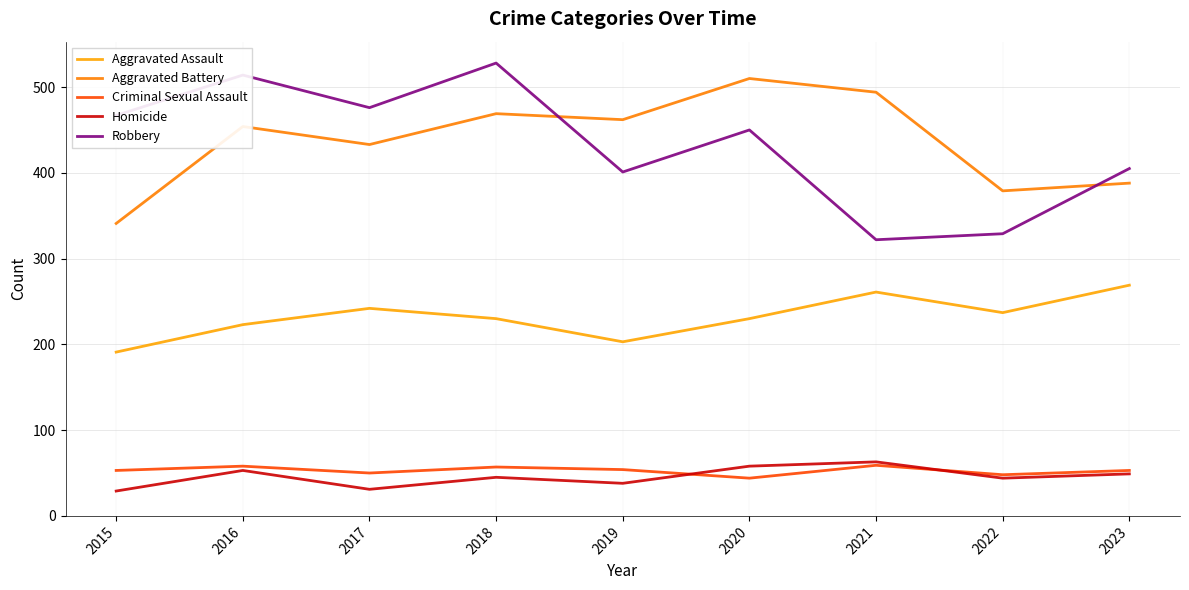

What is the difference between the maximum and minimum values in the Aggravated Battery series?

169